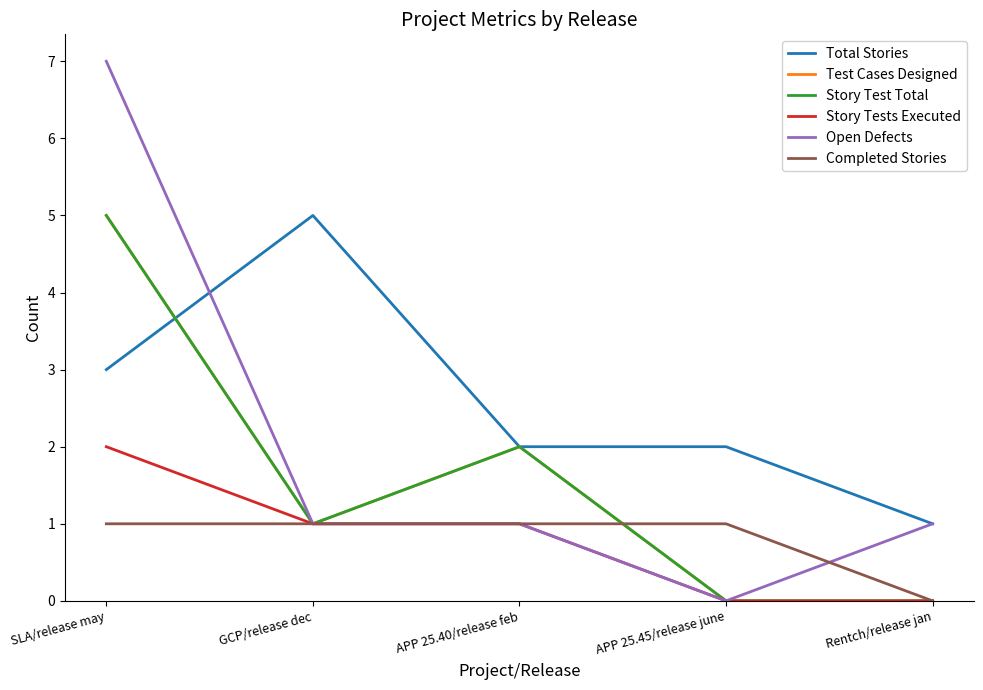

True or false: Completed Stories has more than 1 points higher than both neighbors.

False